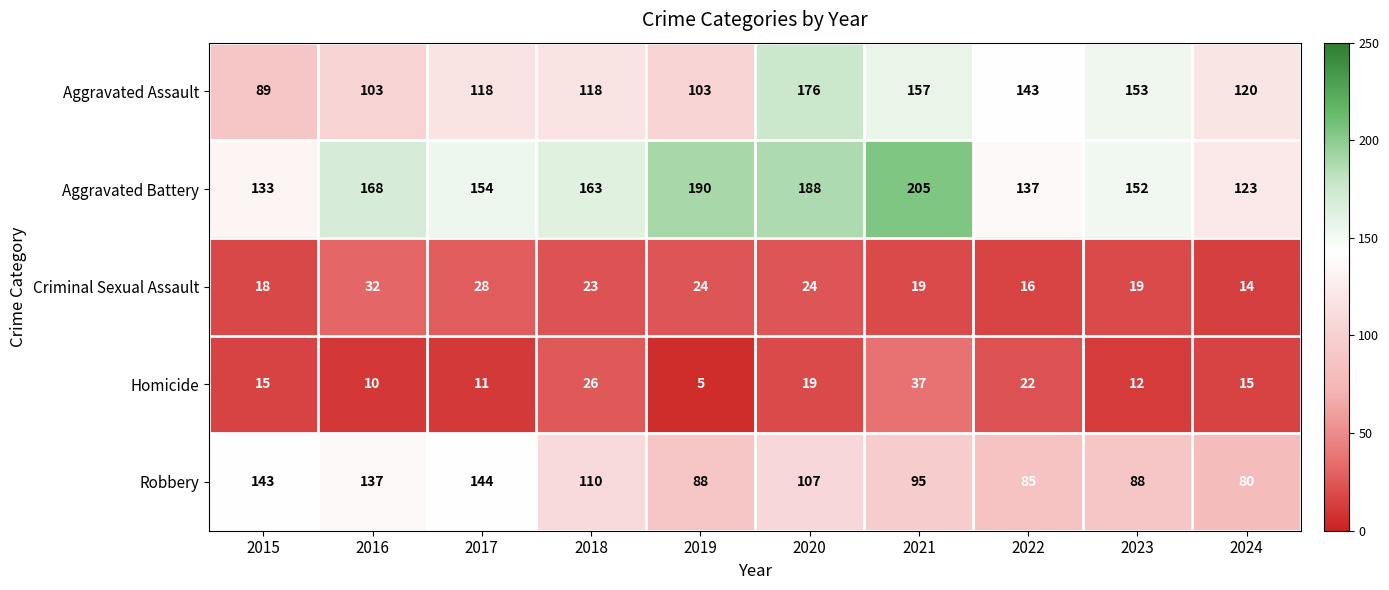

At which category is the sum across all series the highest?

2020